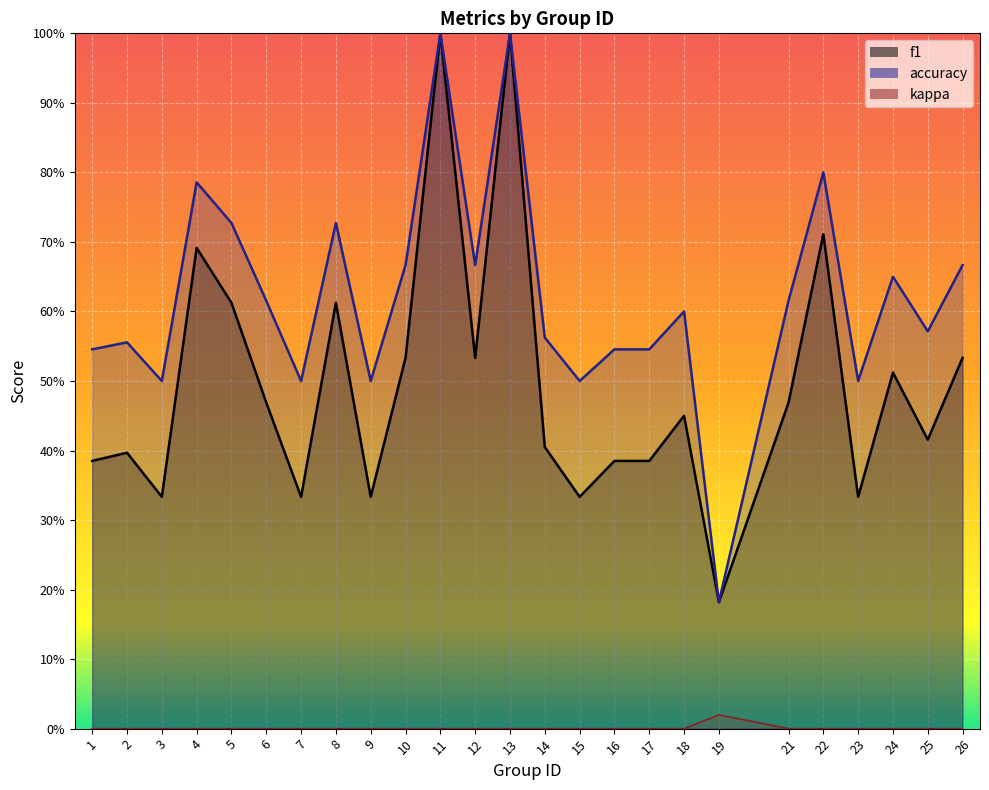

True or false: kappa has more than 0 points higher than both neighbors.

True